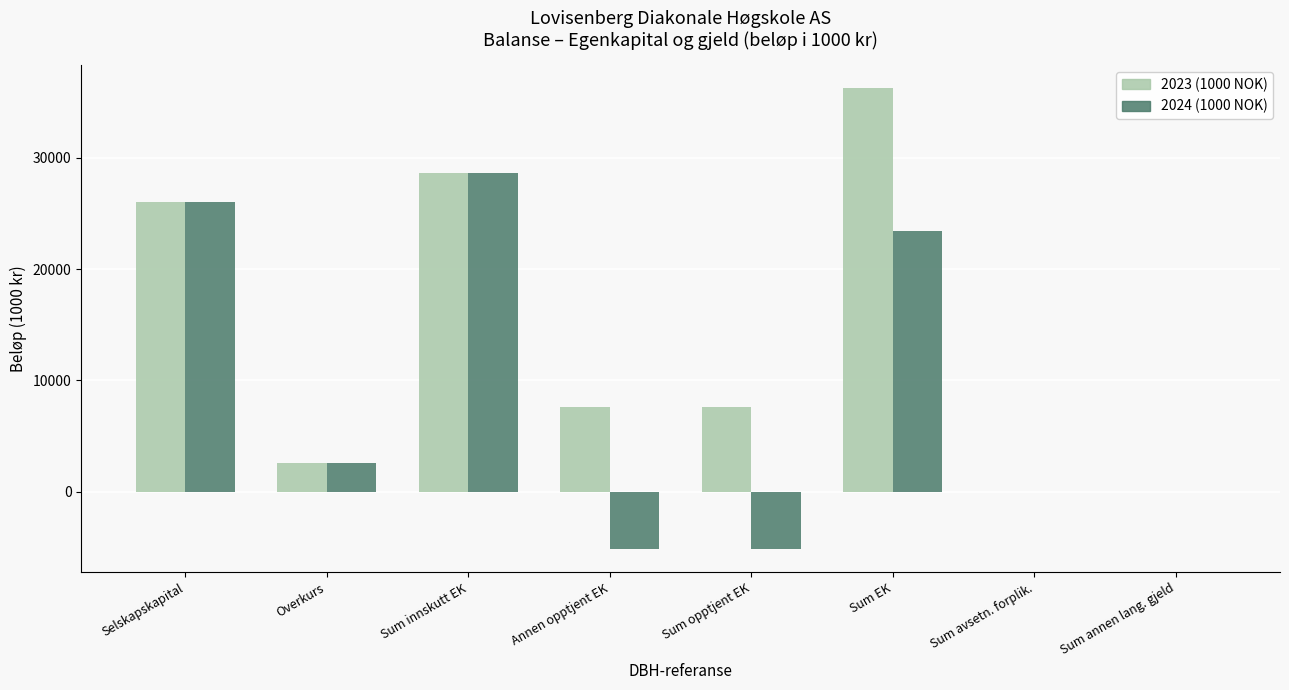

How many categories are shown in the chart?

8